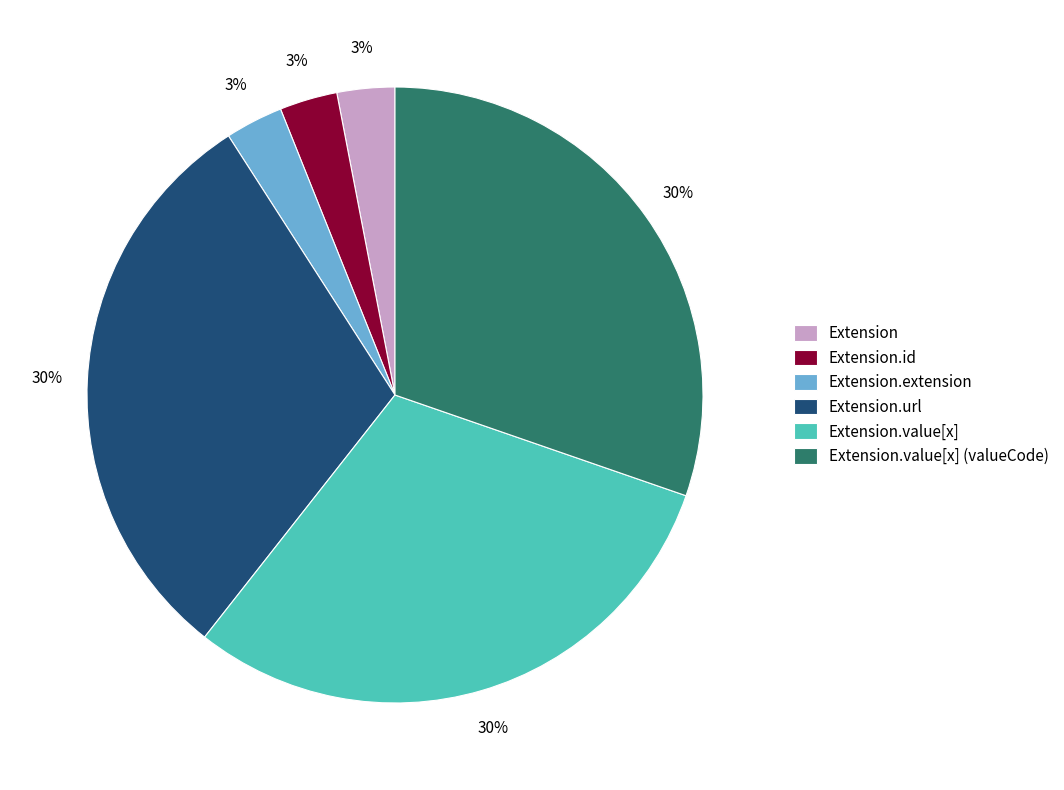

Is it true that Extension.id is 3% of the pie?

True